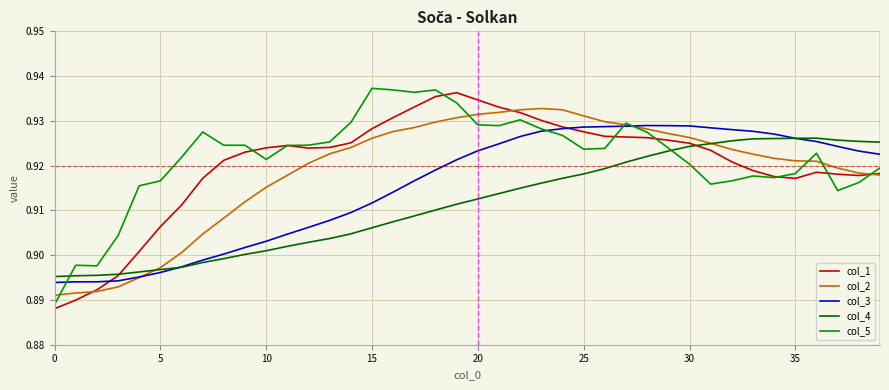

Is this an area chart (filled region under the line)?

No